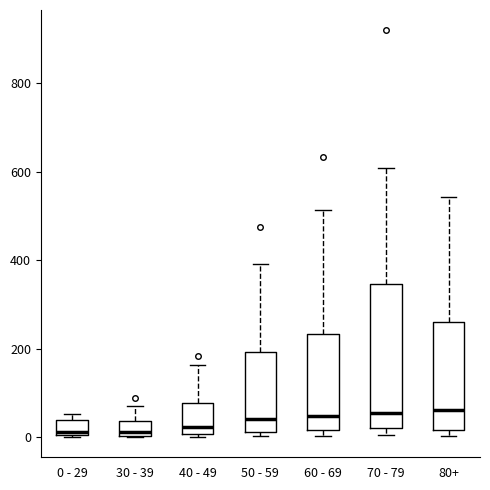

Where is the lower edge of the box for 50 - 59 on the y-axis? The values are not printed on the chart, so give them approximately, as read against the axis.

20